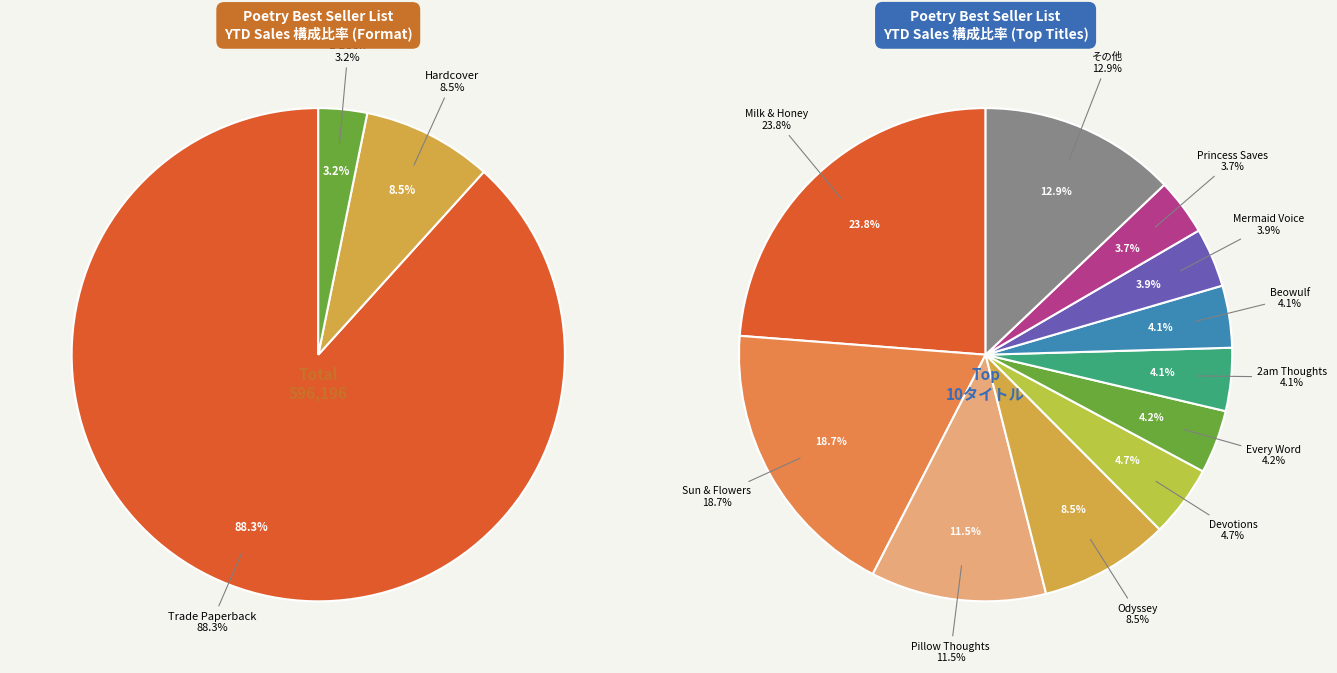

The Trade Paperback (Every Word) slice represents 1% of the pie. True or false?

False